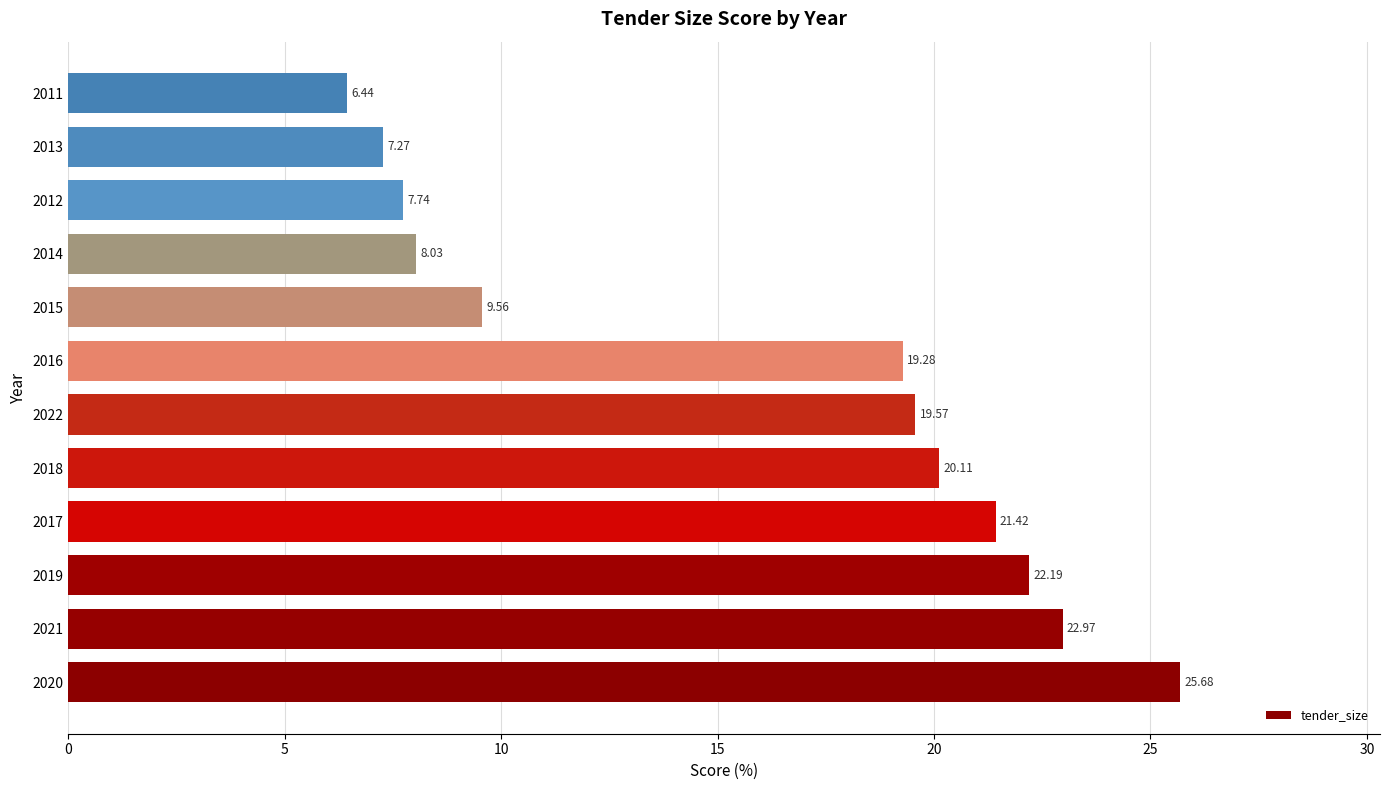

List the labels in order of value, largest first.

2020, 2021, 2019, 2017, 2018, 2022, 2016, 2015, 2014, 2012, 2013, 2011